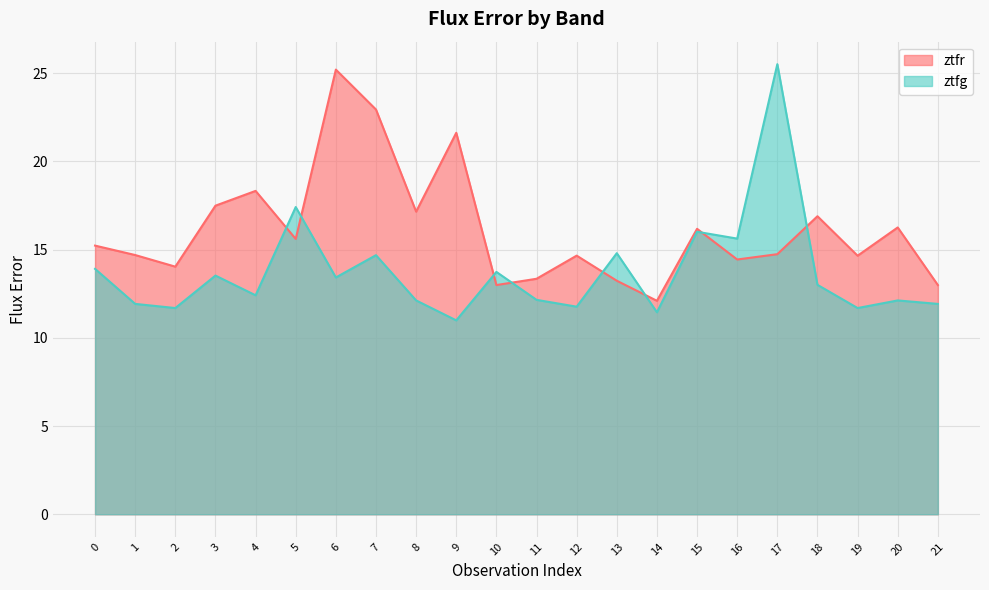

What is the maximum value for ztfg?

25.5